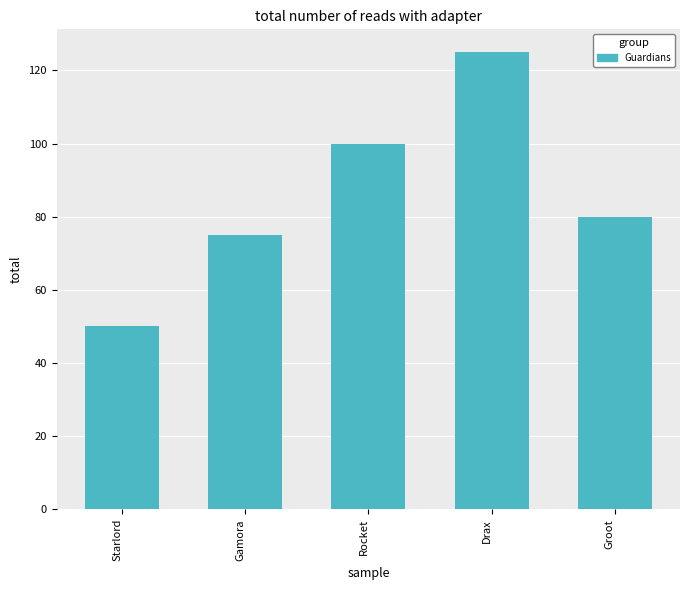

Reading right to left, what are all the values shown in this chart?

Groot=80	Drax=125	Rocket=100	Gamora=75	Starlord=50